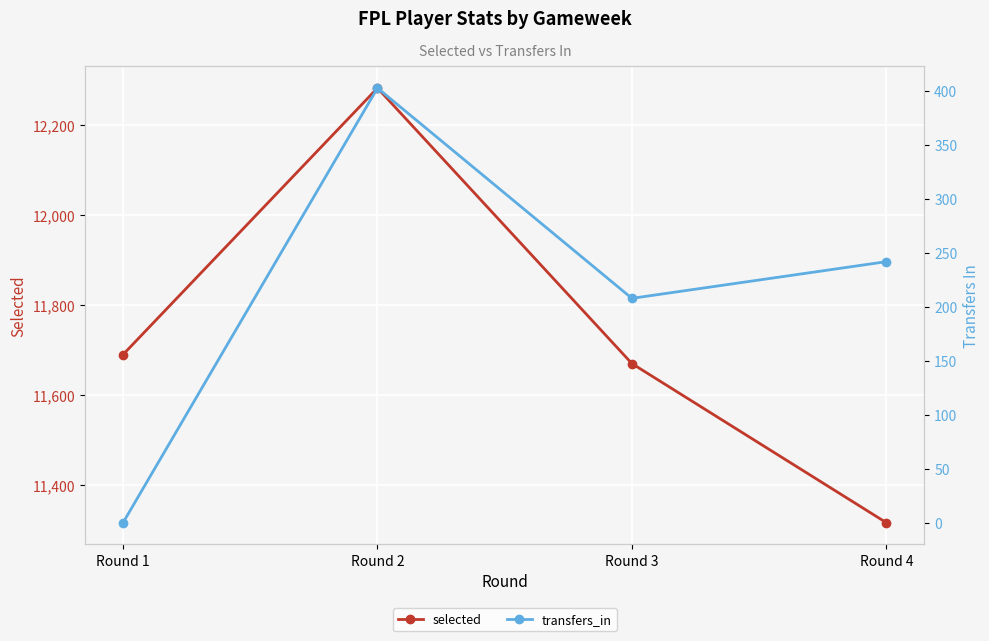

What is the value of the transfers_in point at the 2nd from the left?

403